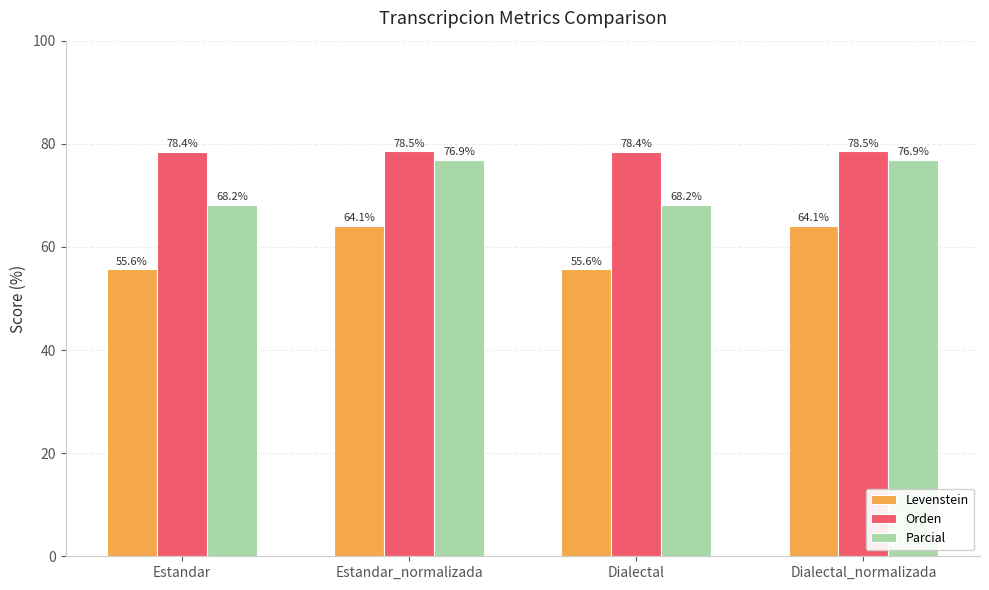

The value of Parcial at Estandar_normalizada is 18.8. True or false?

False